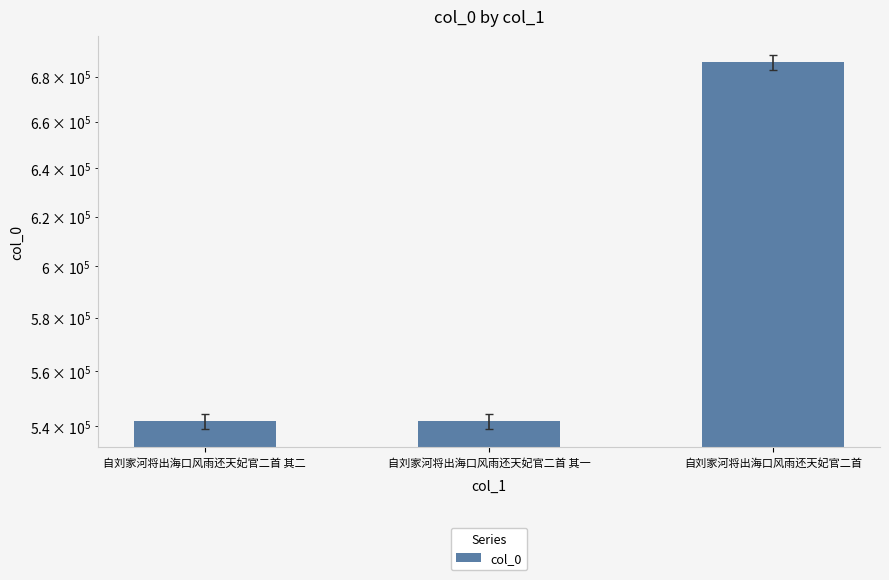

How many bars are there in total?

3